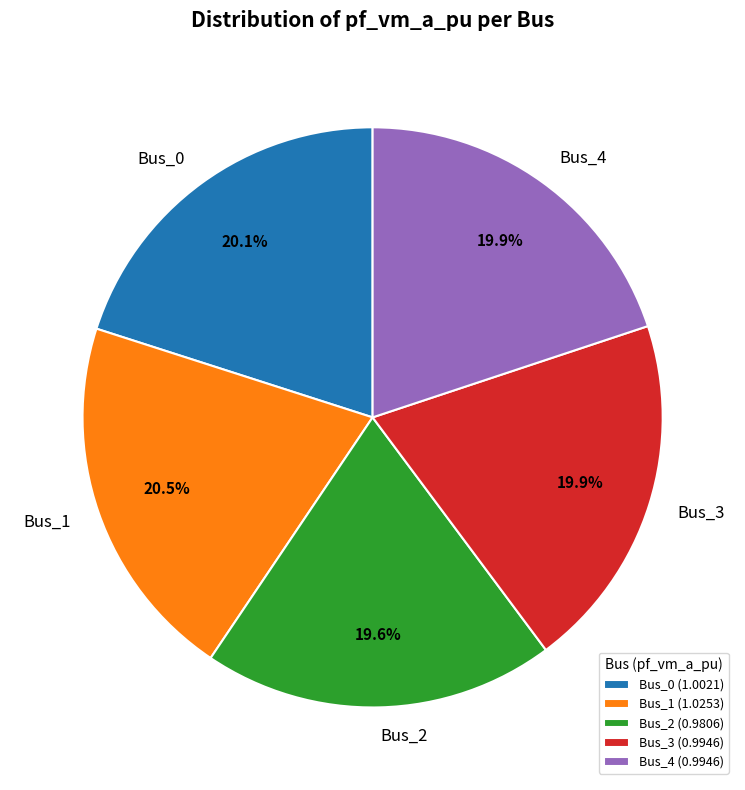

What portion of the pie excludes Bus_1?

79.5%